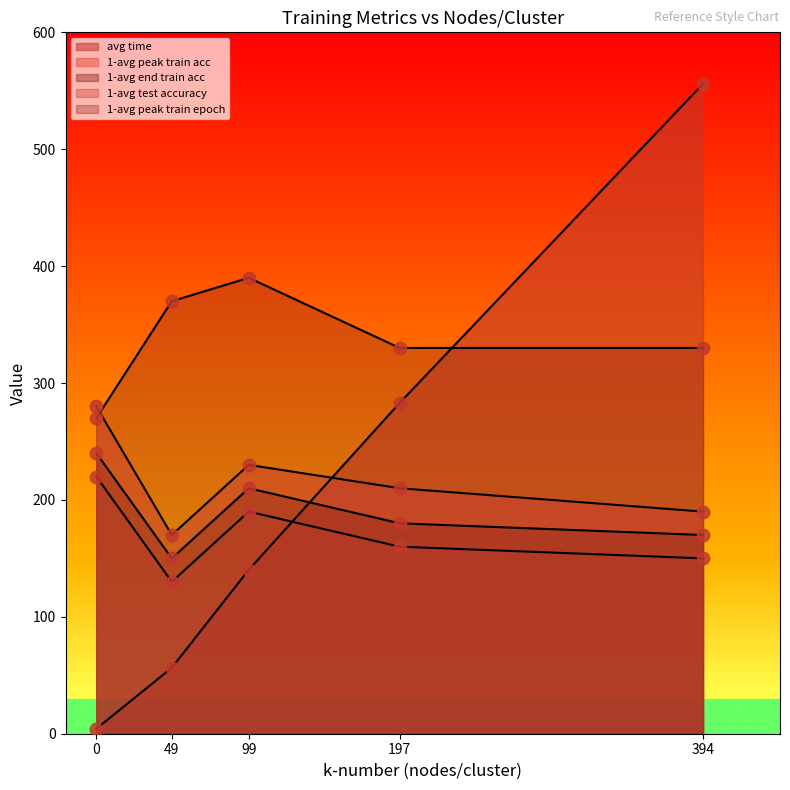

Which series reaches the maximum Y coordinate?

avg time